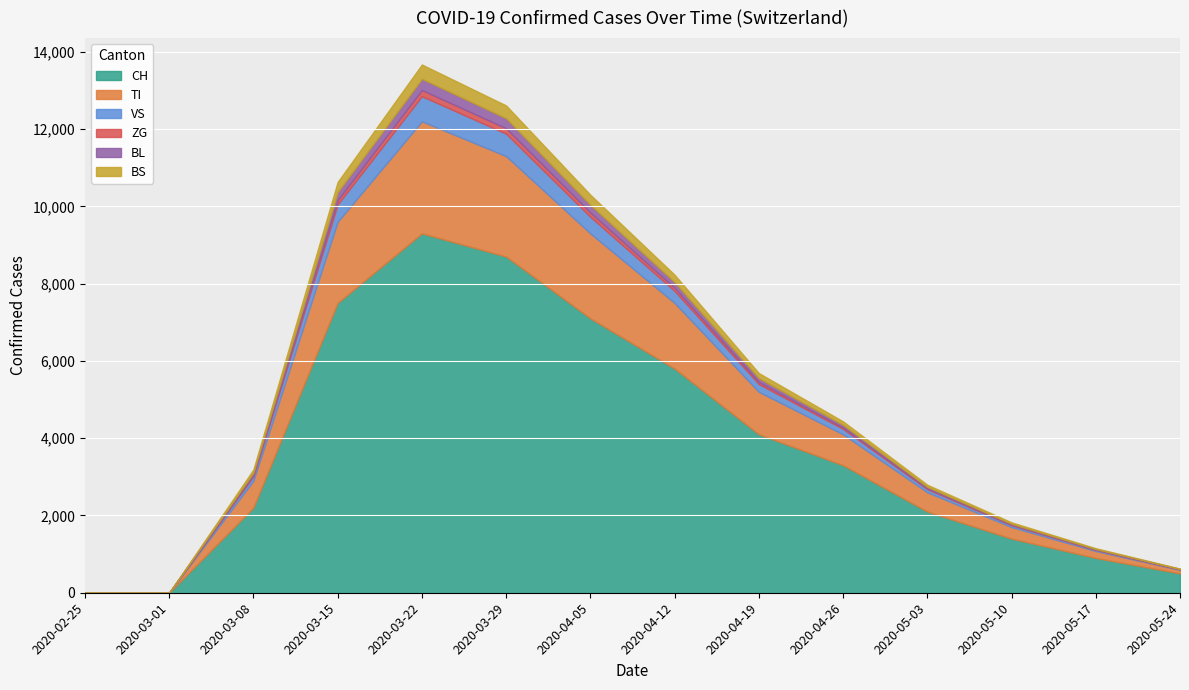

True or false: BS has a value of 10 at 2020-05-24.

True